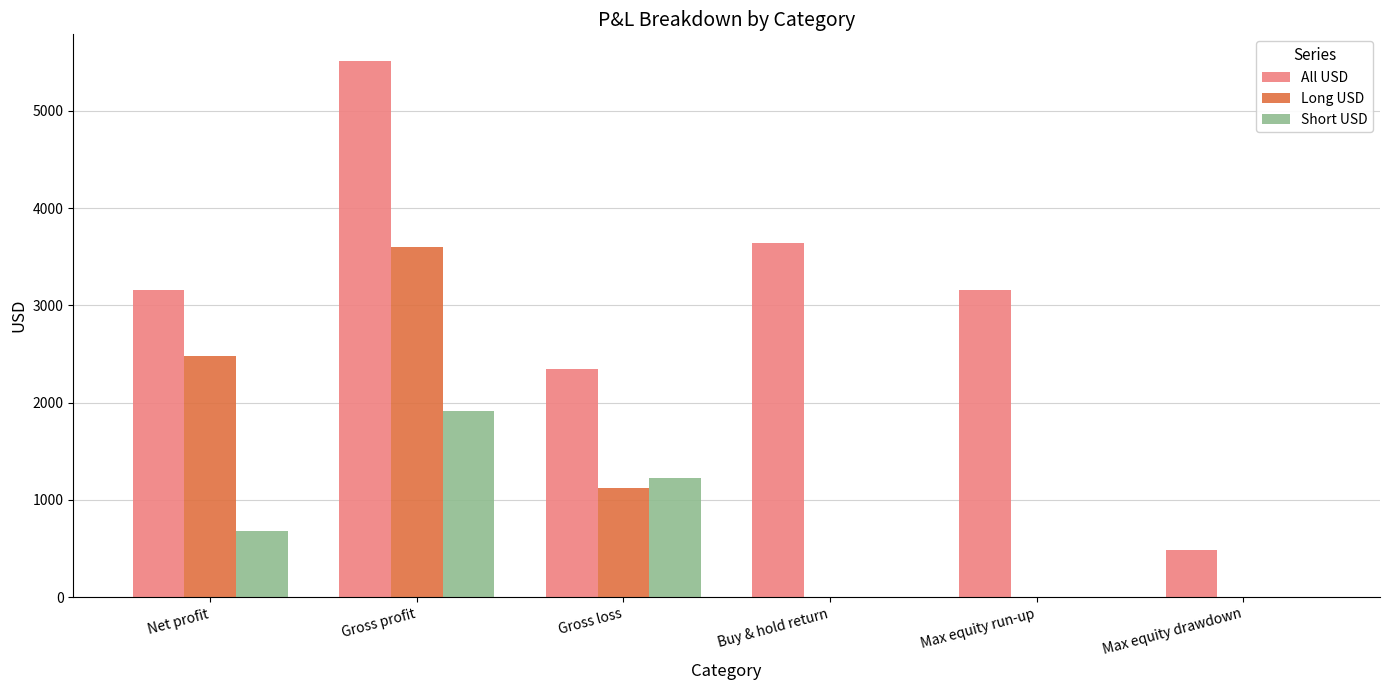

Are the bars grouped side by side (vs. stacked)?

Yes